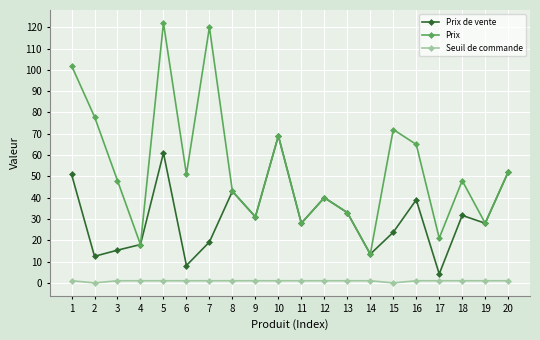

What is the difference between the highest and lowest values at 5?

121.0